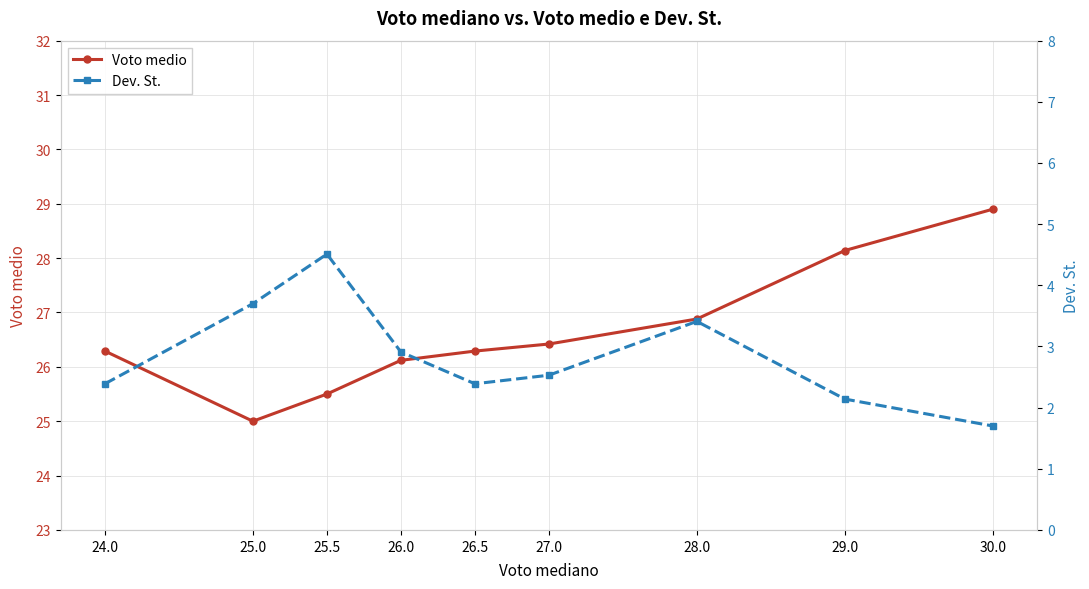

What is the difference between the maximum and minimum values in the Voto medio series?

3.9